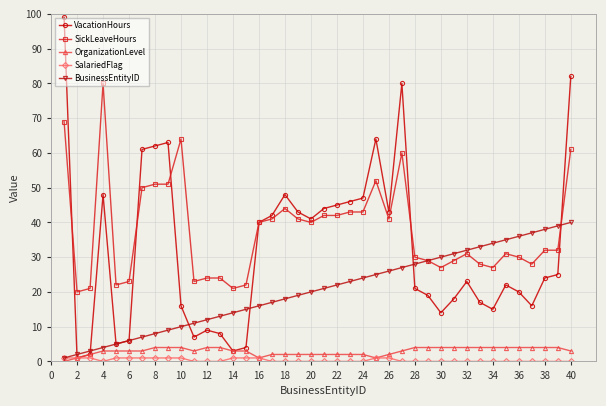

How many lines are shown in the chart?

5